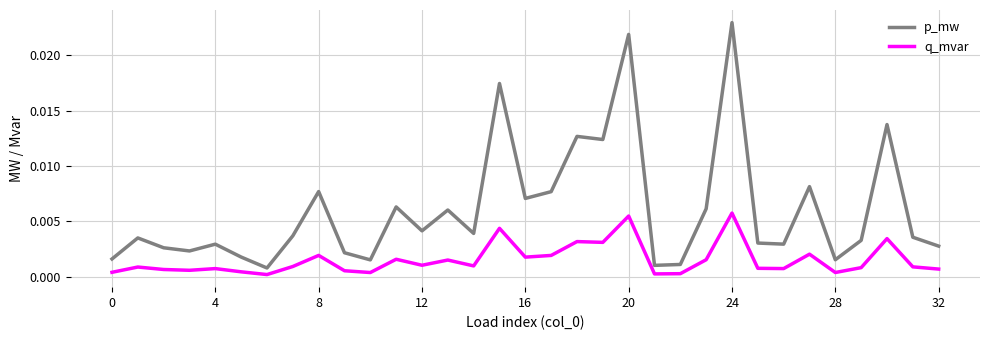

Which series has the largest range (max minus min)?

p_mw